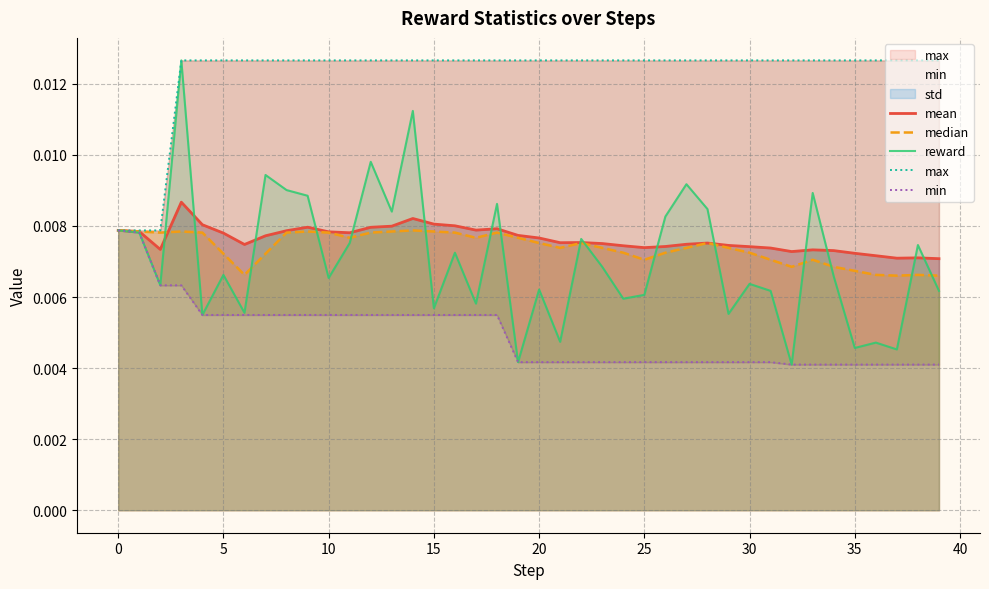

True or false: reward has a value of 0.0 at 38.

True